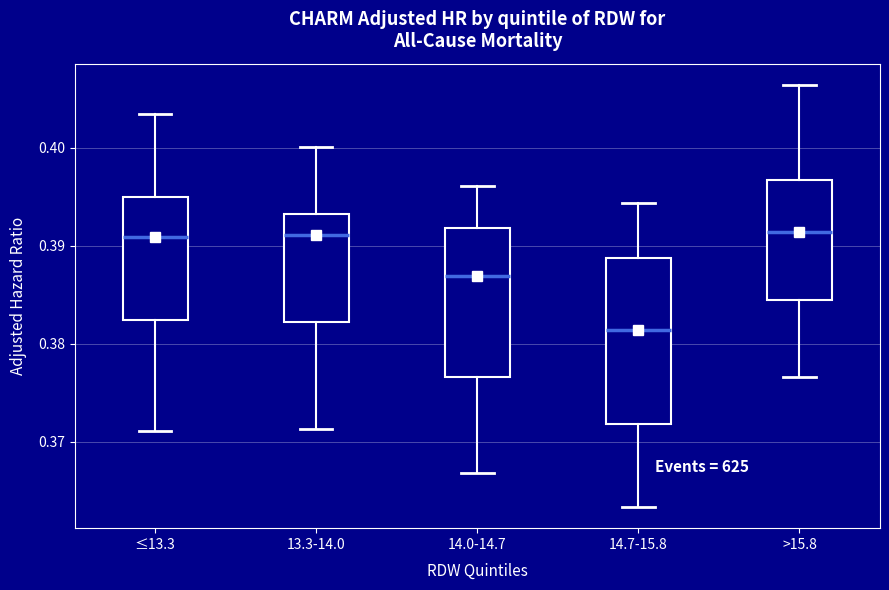

Which box's median line is the lowest?

14.7-15.8